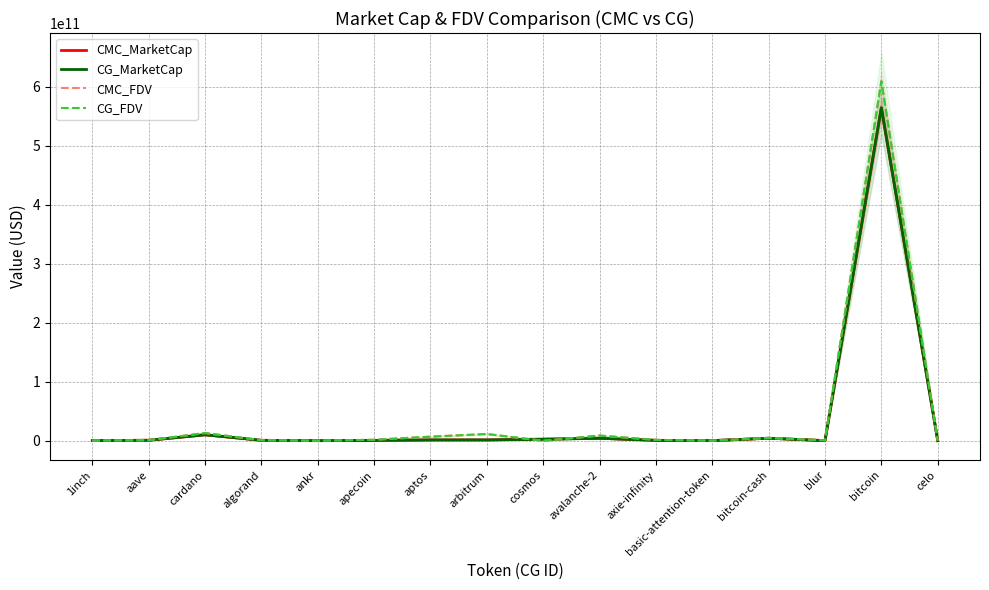

The CG_FDV series shows 248256949023 at bitcoin. True or false?

False